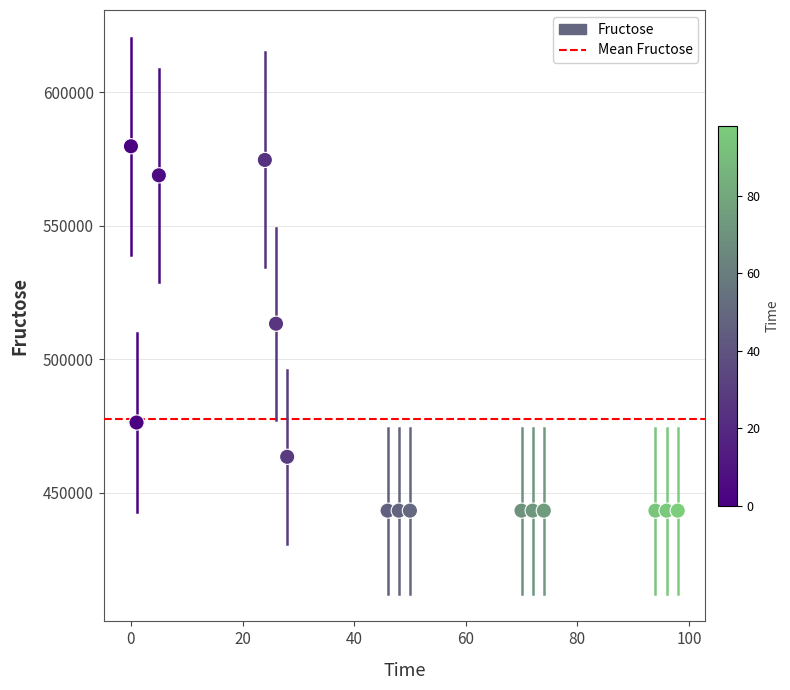

What is the range of Y values (max minus min)?

136348.5